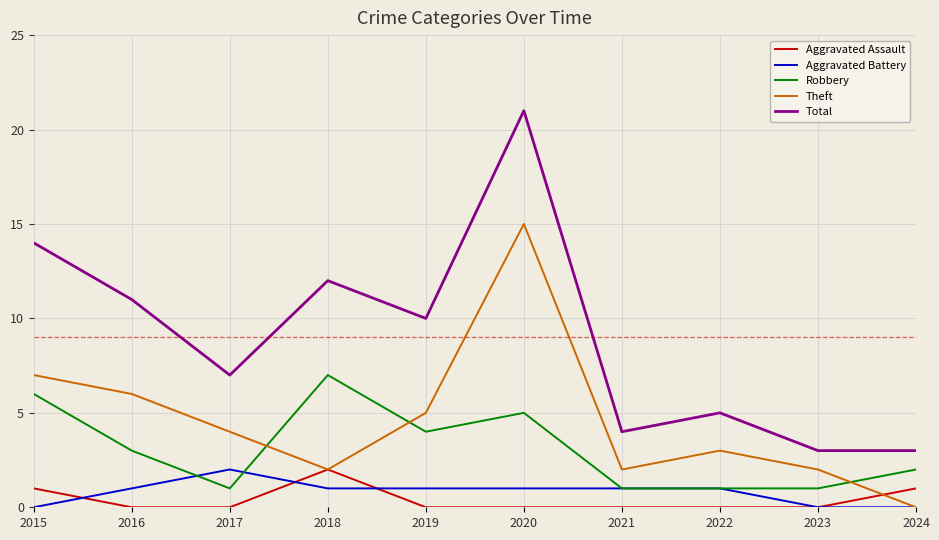

Between which two adjacent categories do Aggravated Assault and Aggravated Battery first intersect?

2015 and 2016